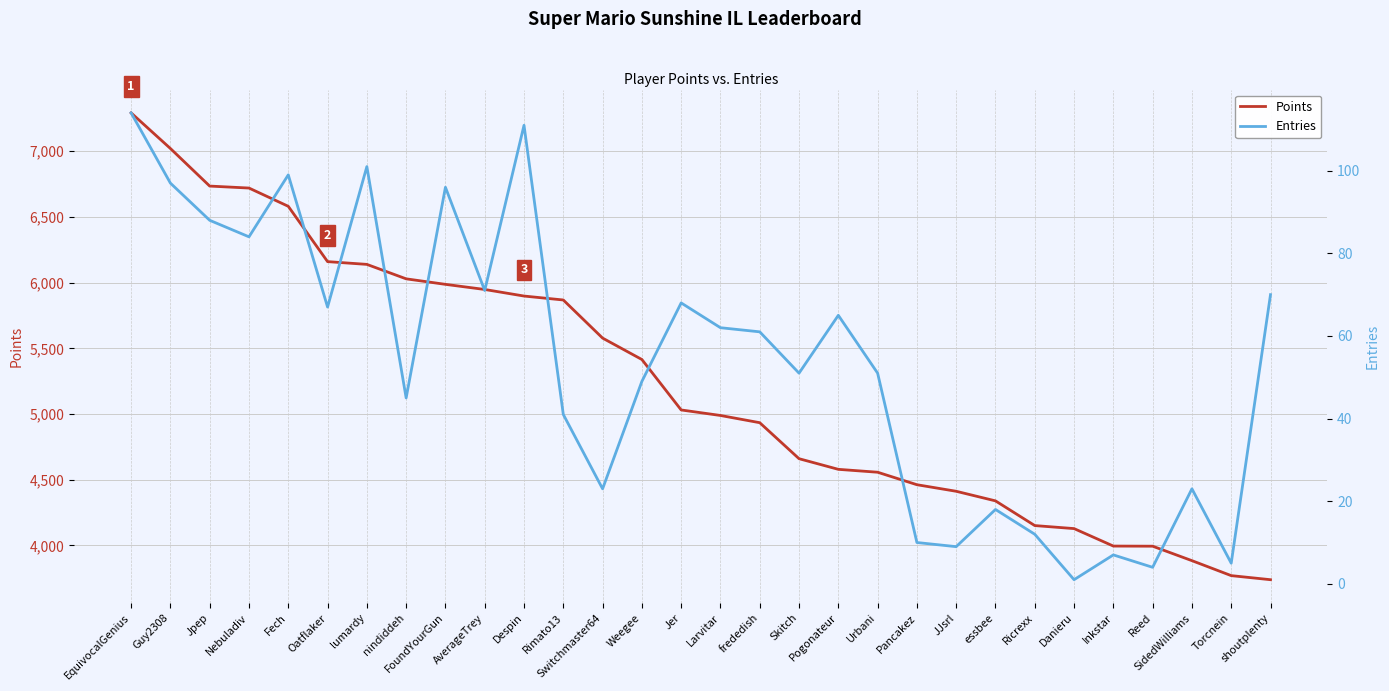

Which series has the widest spread of values?

Points